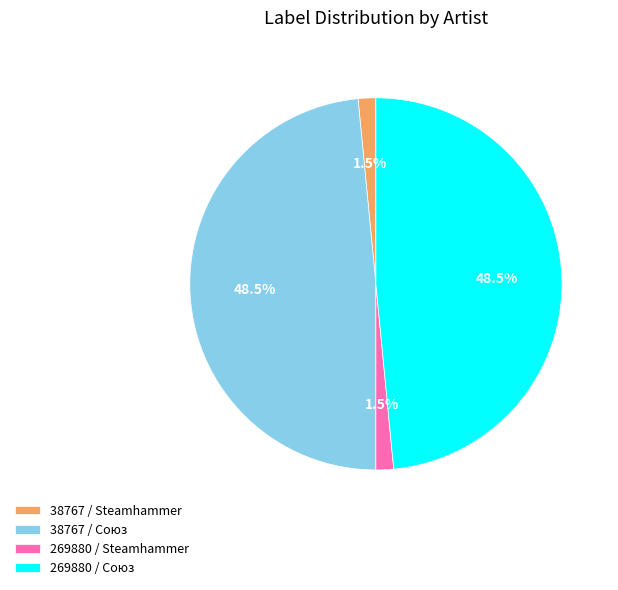

Does 38767 / Steamhammer represent more than half of the total?

No